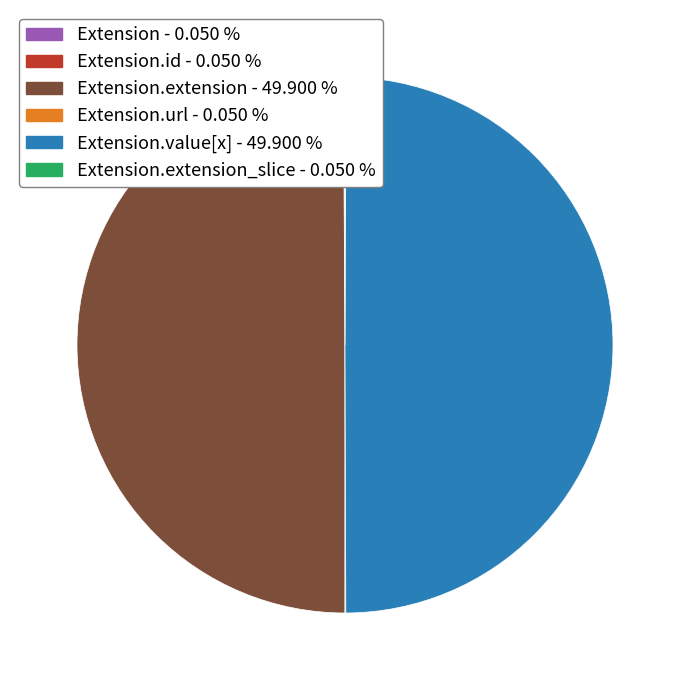

Does any single category account for the majority?

No